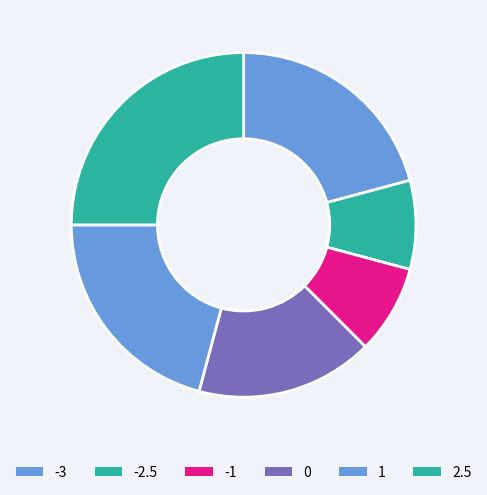

How many slices are in this pie chart?

6